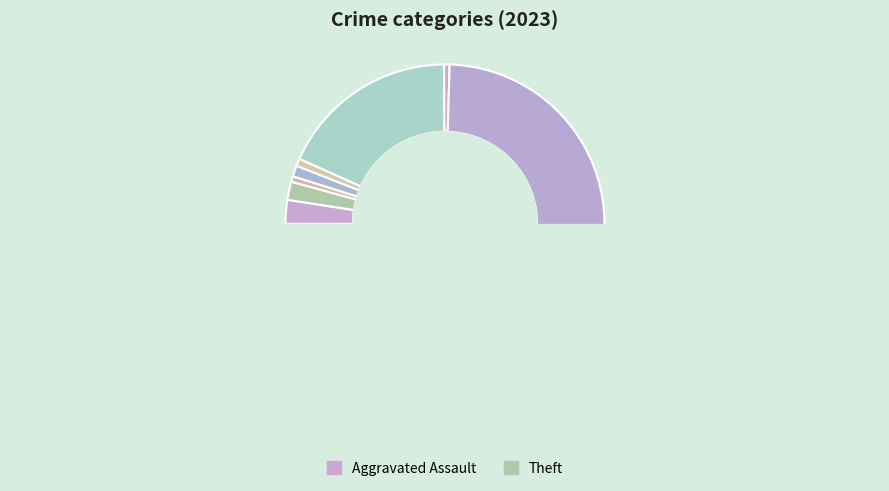

Rank the categories by value from lowest to highest.

Arson, Robbery, Criminal Sexual Assault, Burglary, Aggravated Battery, Aggravated Assault, Motor Vehicle Theft, Theft